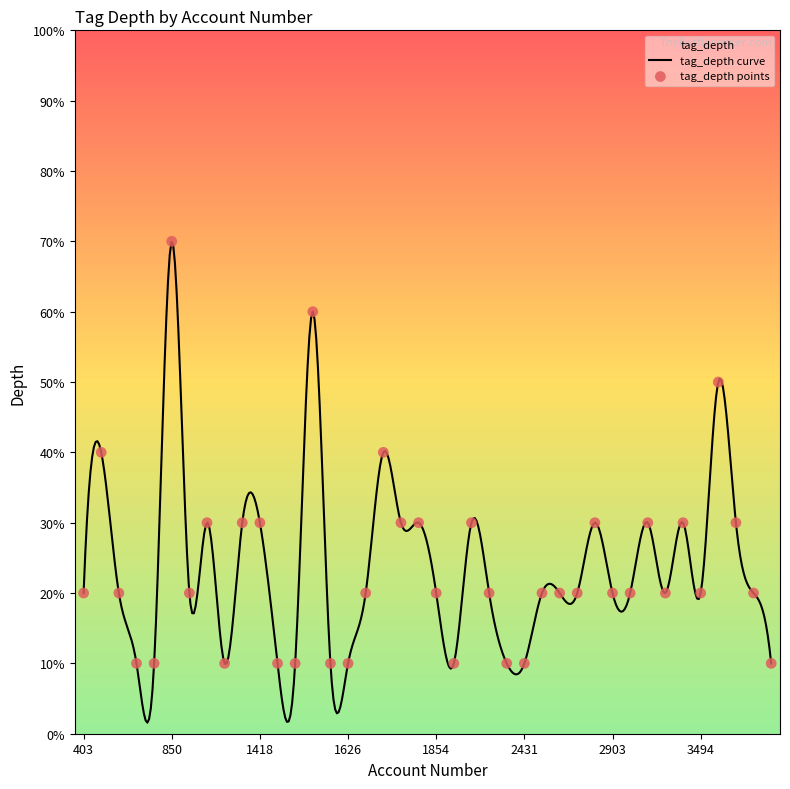

Between 3540 and 2431, which is larger?

3540